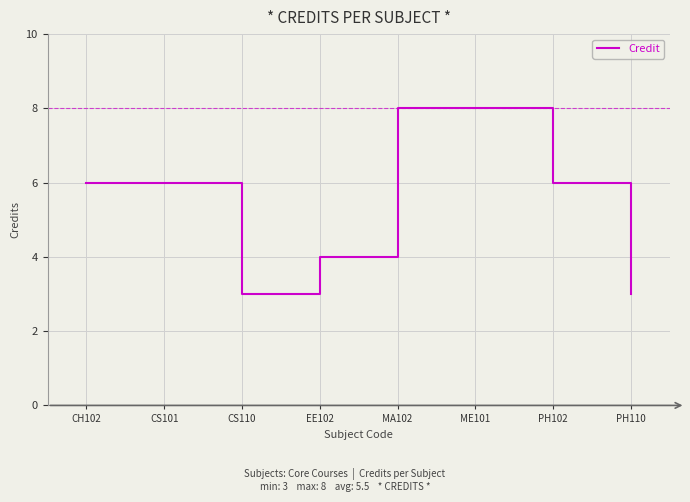

True or false: the data has more than 2 interior local peaks.

False